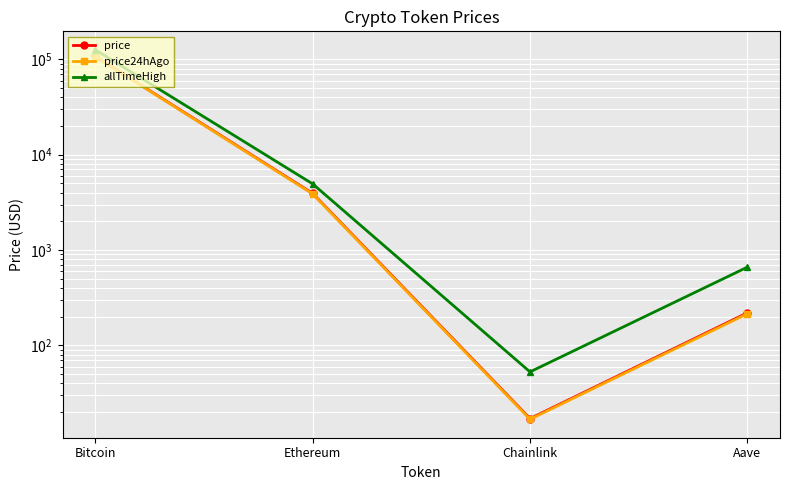

Between Aave and Chainlink, which is larger?

Aave